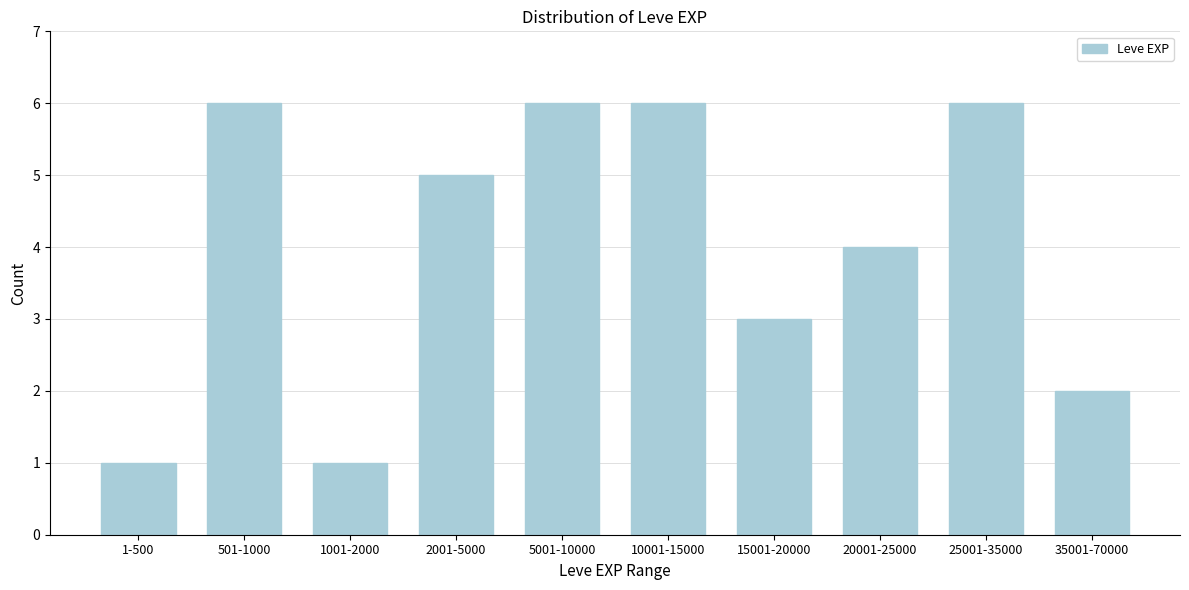

Reading left to right, what are all the values shown in this chart?

1	6	1	5	6	6	3	4	6	2